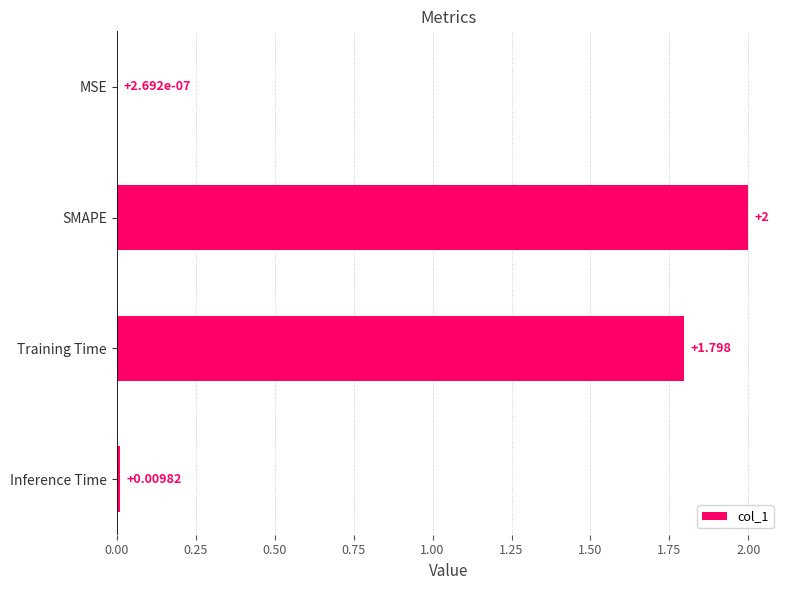

At which label is the value closest to 1?

Training Time